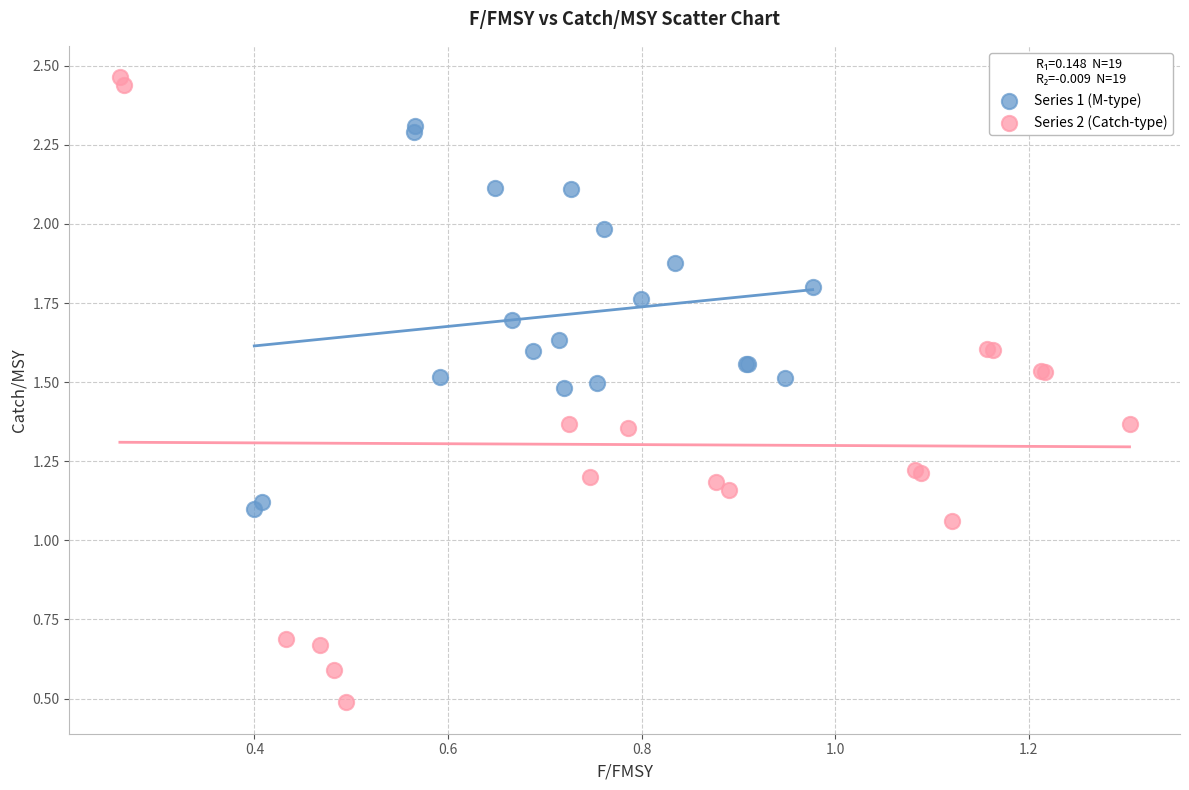

Which series contains the lowest Y value?

Series 2 (Catch-type)